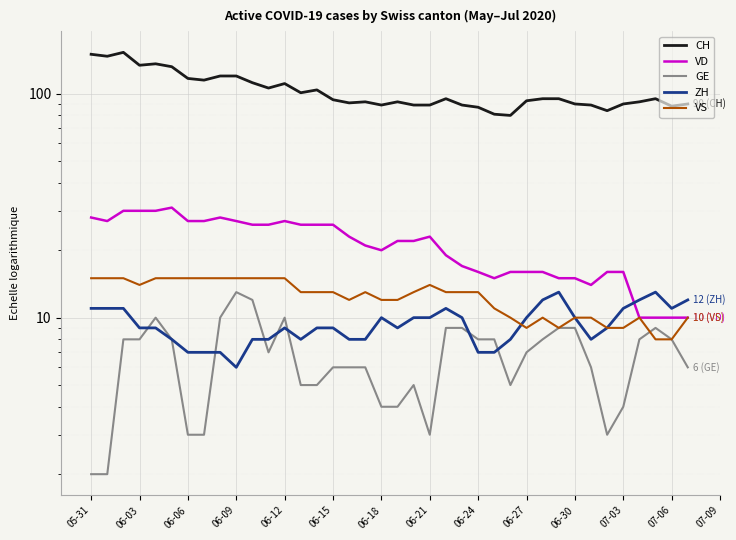

What is the label of the 17th point from the right?

06-21